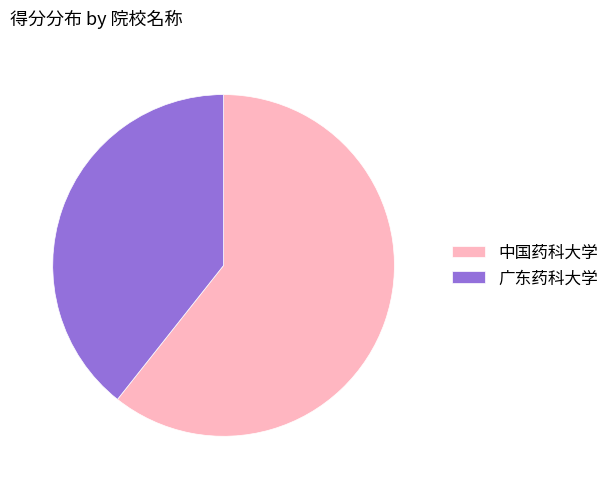

Which slice is the largest?

中国药科大学